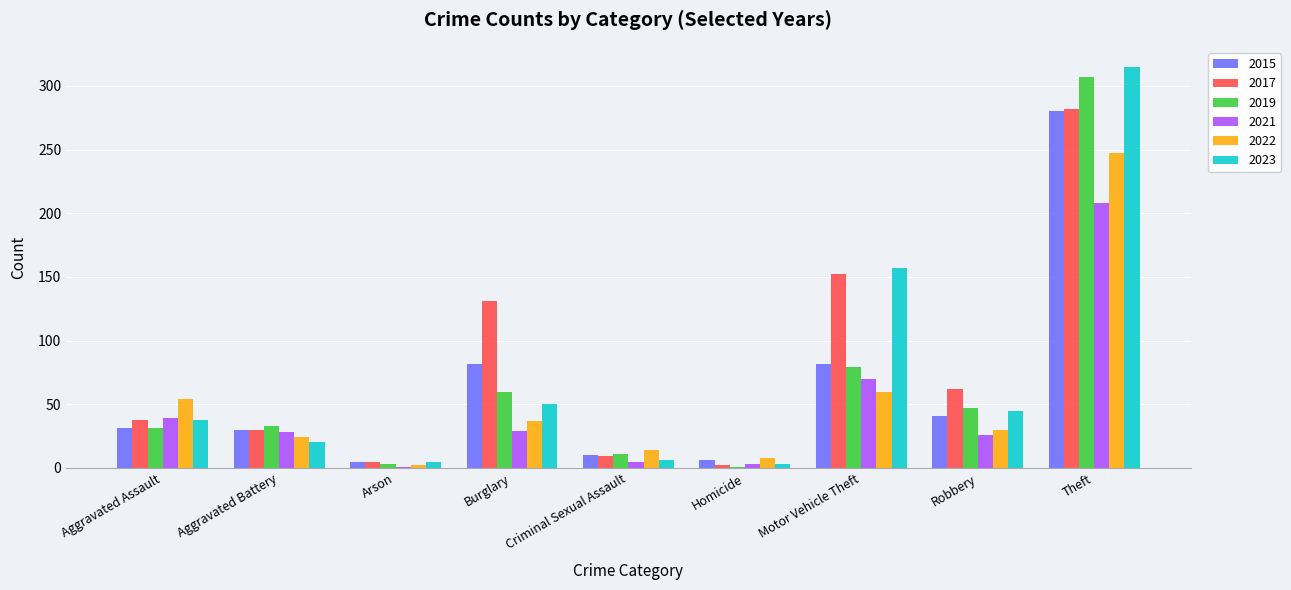

How many series are shown in this chart?

6